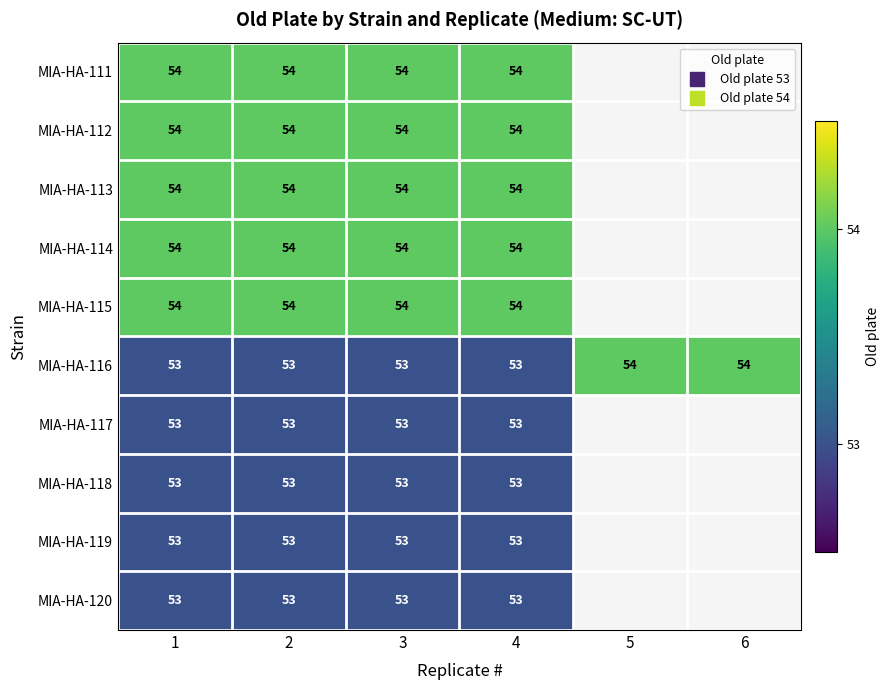

How many positive values does the MIA-HA-111 series have?

4